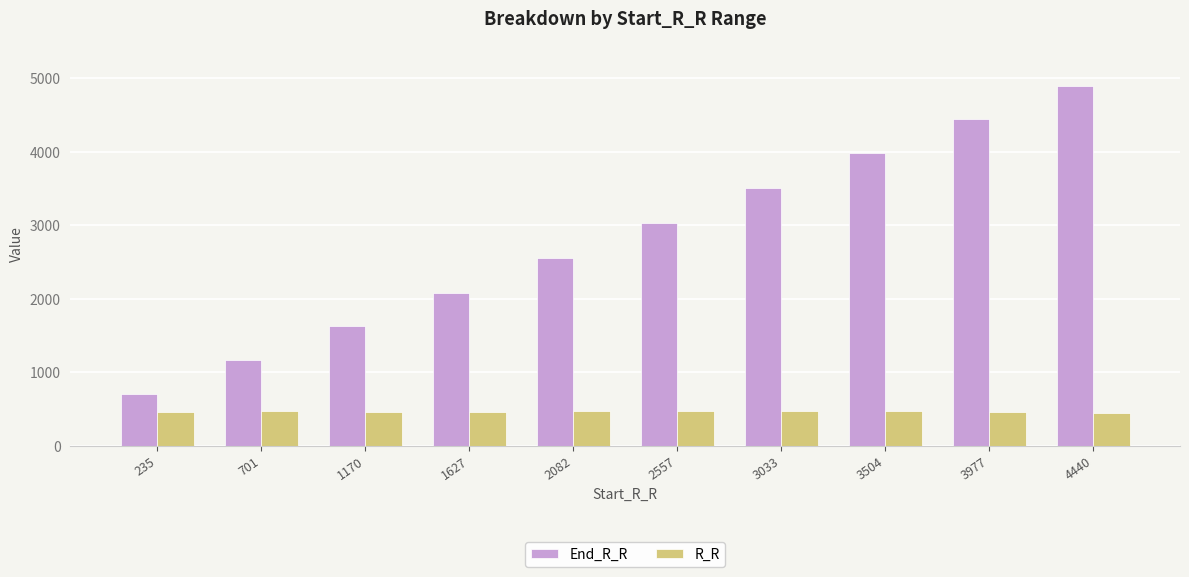

The End_R_R series shows 570 at 1170. True or false?

False